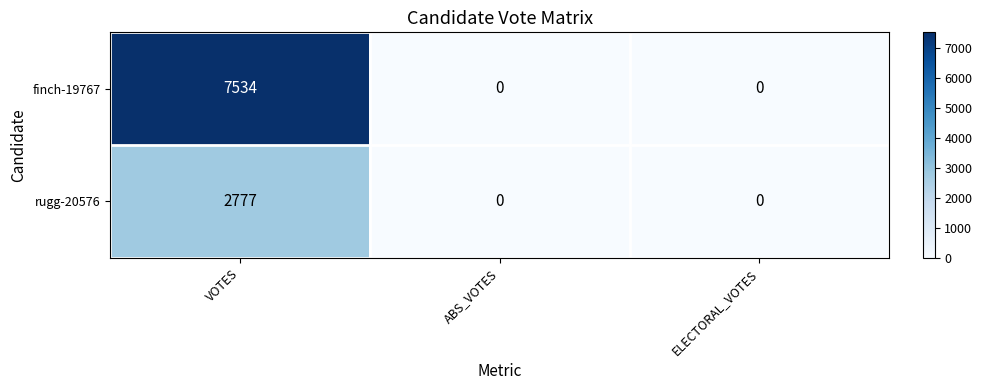

Which series changed the most between VOTES and ELECTORAL_VOTES?

finch-19767